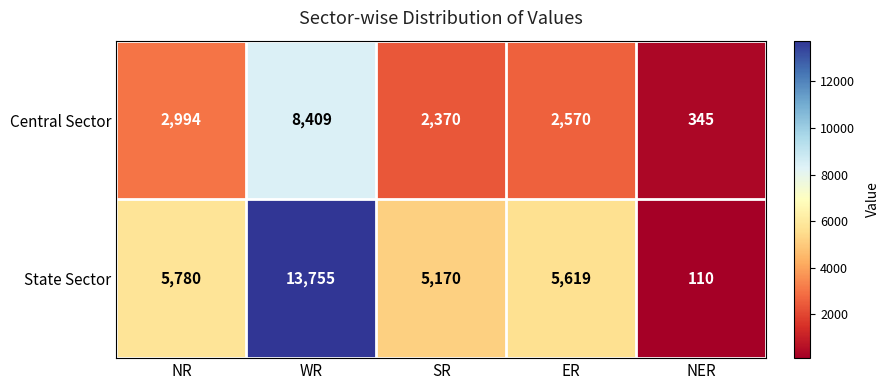

True or false: Central Sector has a value of 608 at NR.

False